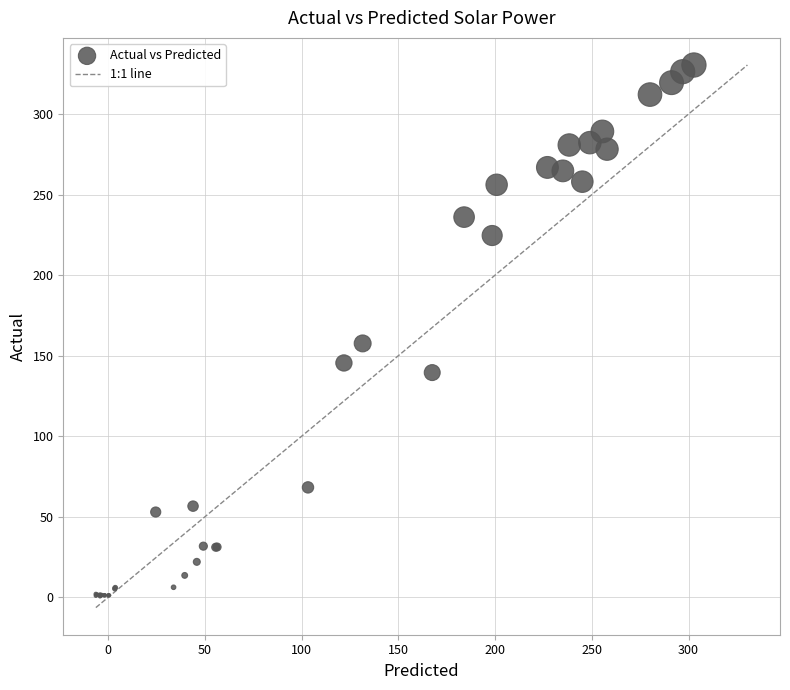

What Y value in the scatter plot is closest to 165?

157.7